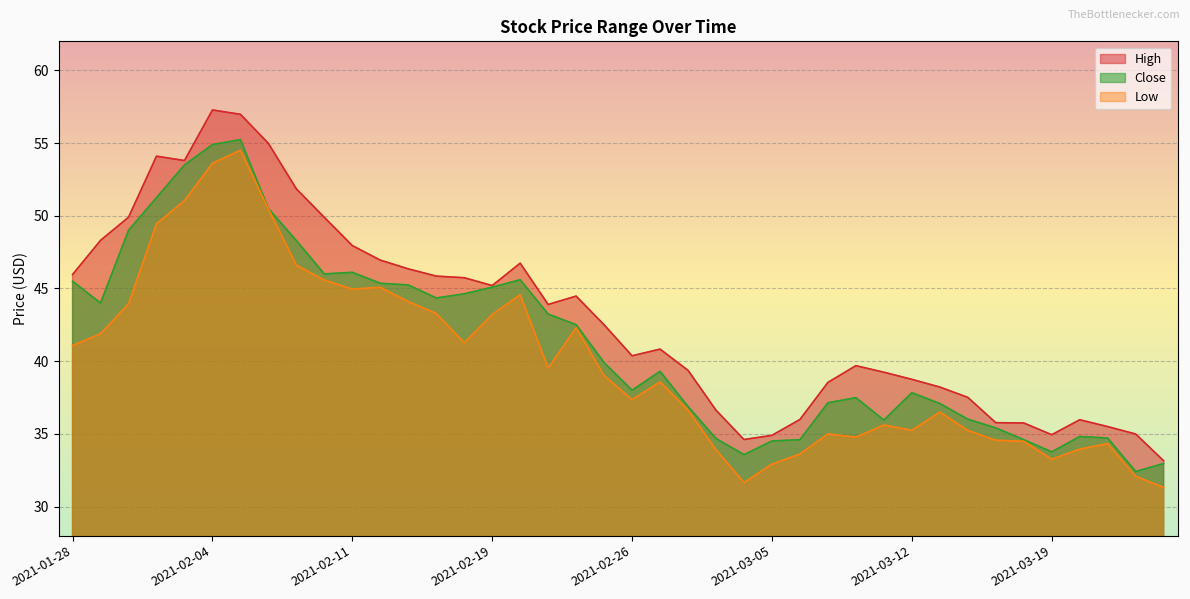

True or false: Close has more than 1 interior local peaks.

True